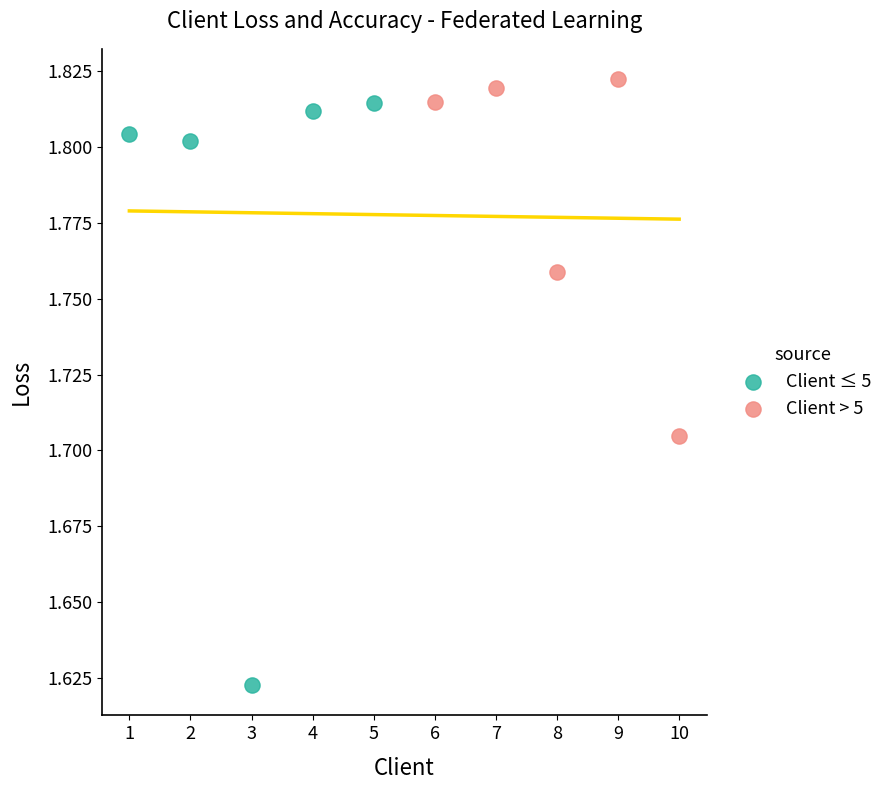

Which series contains the lowest Y value?

Client ≤ 5